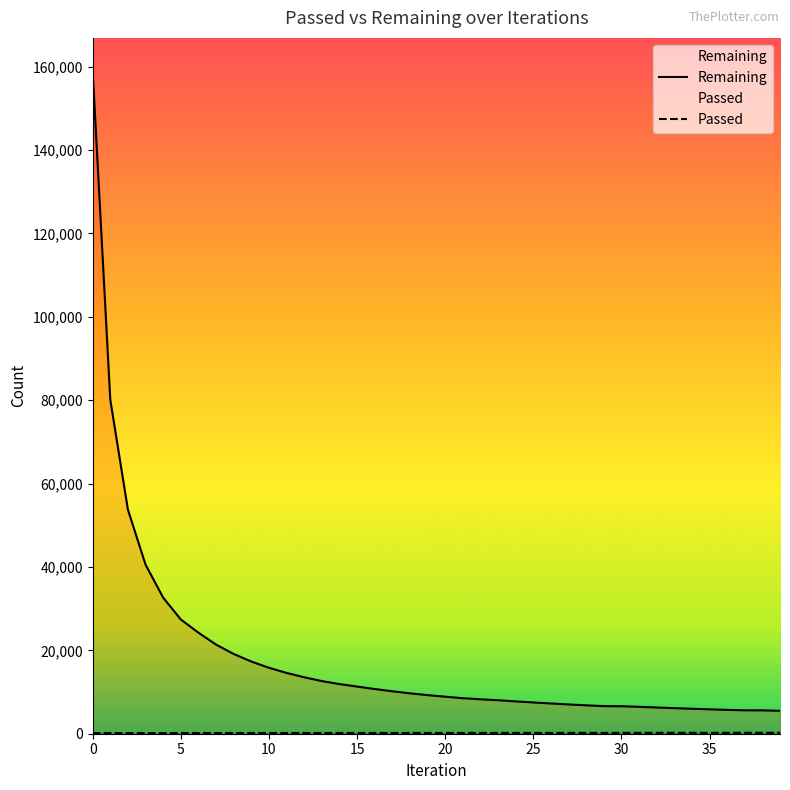

Reading left to right, transcribe all the data shown in this chart.

Remaining: 158961	80135	53750	40567	32645	27412	24241	21381	19134	17321	15825	14585	13543	12630	11906	11312	10727	10184	9693	9259	8888	8519	8263	8029	7757	7501	7256	7026	6813	6615	6592	6455	6292	6132	5985	5855	5716	5617	5604	5496
Passed: 159	160	161	162	164	165	170	172	173	174	176	177	178	179	181	183	185	186	187	188	190	191	194	197	198	200	201	202	203	204	210	213	214	215	217	218	219	221	227	229